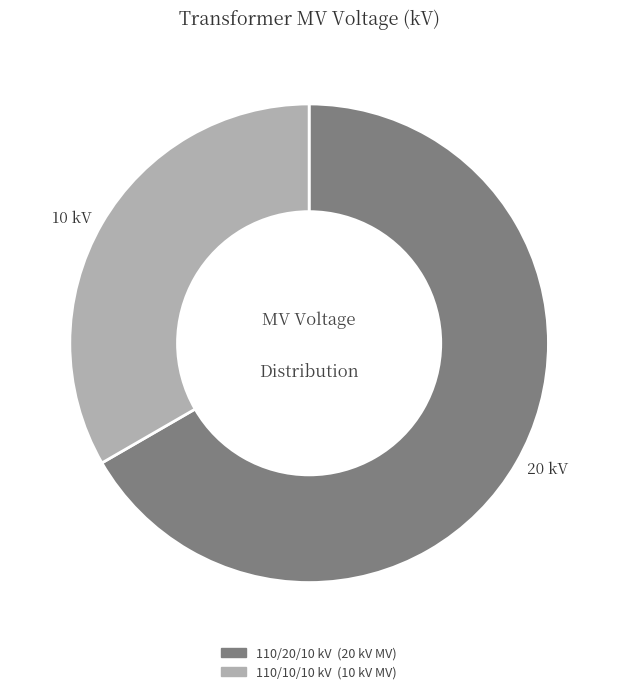

Is there a majority slice in this chart?

Yes